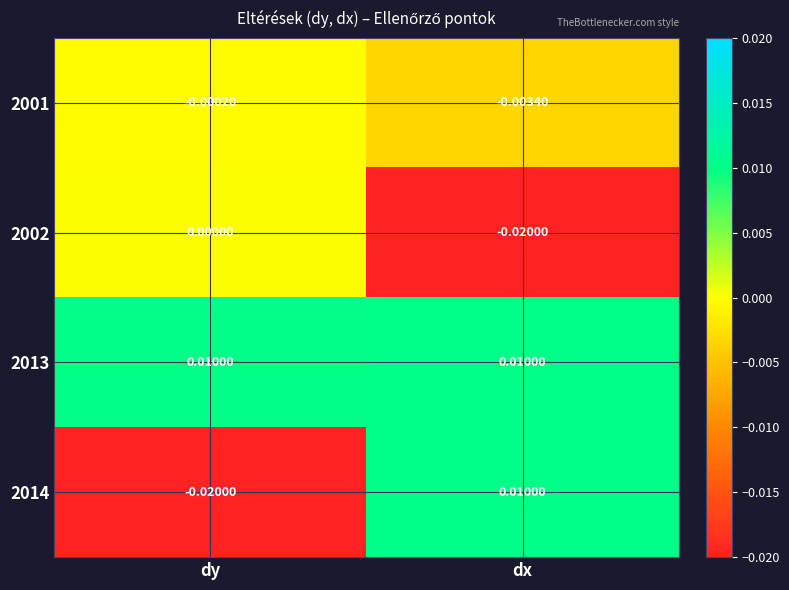

Which category has the highest value in the 2002 series?

dy